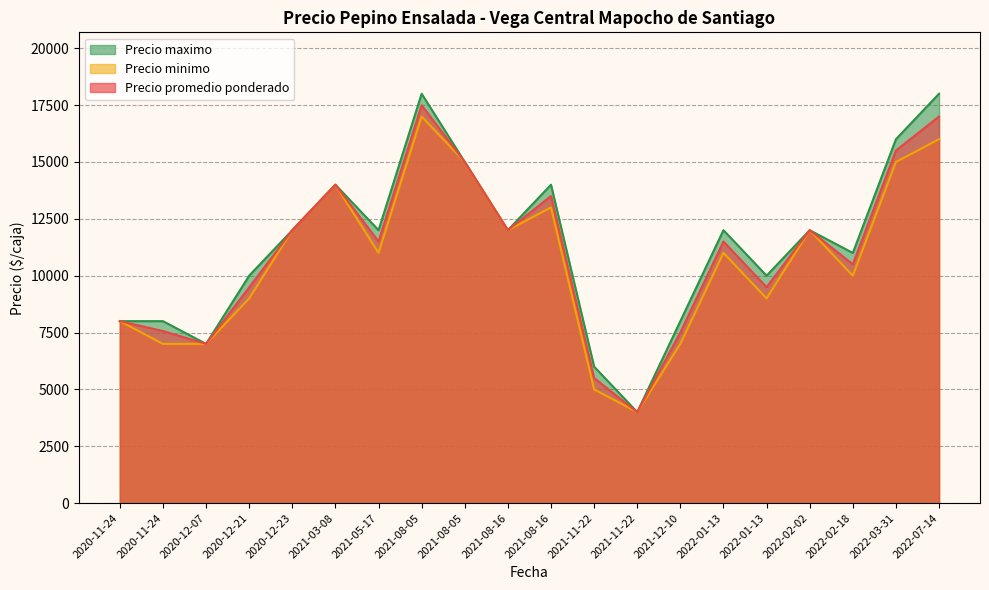

How many values in the Precio promedio ponderado series exceed 11500?

9